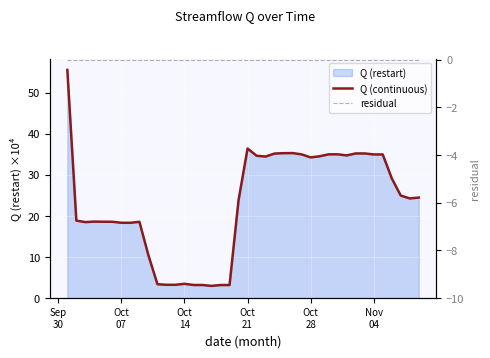

Reading left to right, what are all the values shown in this chart?

Q (continuous): 55.6	18.9	18.5	18.6	18.6	18.6	18.4	18.4	18.6	10.4	3.4	3.2	3.2	3.5	3.2	3.2	3.0	3.2	3.2	23.9	36.4	34.7	34.5	35.2	35.3	35.3	35.0	34.3	34.6	35.0	35.0	34.8	35.2	35.2	35.0	35.0	29.2	25.0	24.3	24.5
residual: 0.0	0.0	0.0	0.0	0.0	0.0	0.0	0.0	0.0	0.0	0.0	0.0	0.0	0.0	0.0	0.0	0.0	0.0	0.0	0.0	0.0	0.0	0.0	0.0	0.0	0.0	0.0	0.0	0.0	0.0	0.0	0.0	0.0	0.0	0.0	0.0	0.0	0.0	0.0	0.0